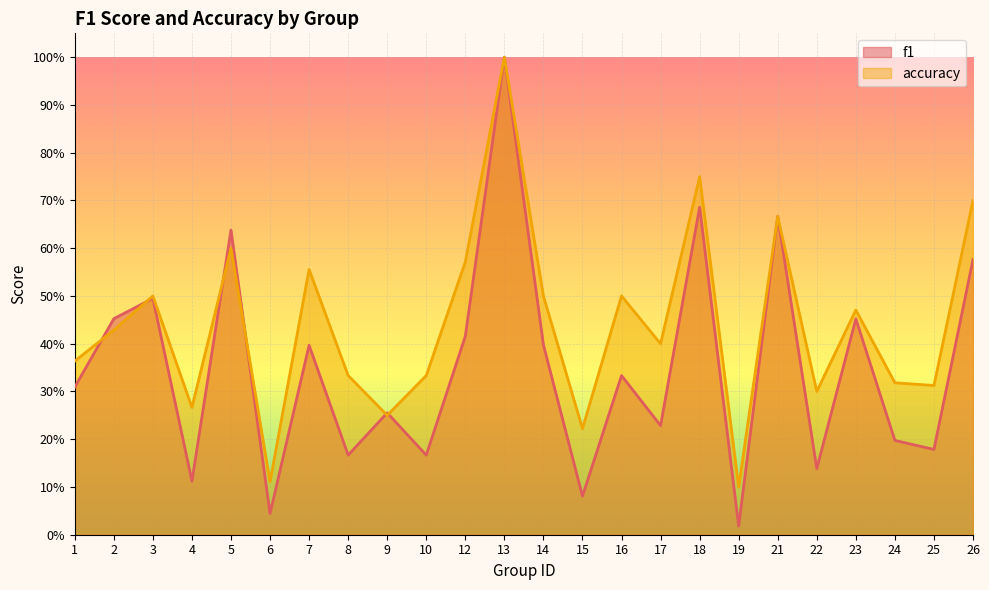

Rank the series at 9 from lowest to highest value.

accuracy, f1